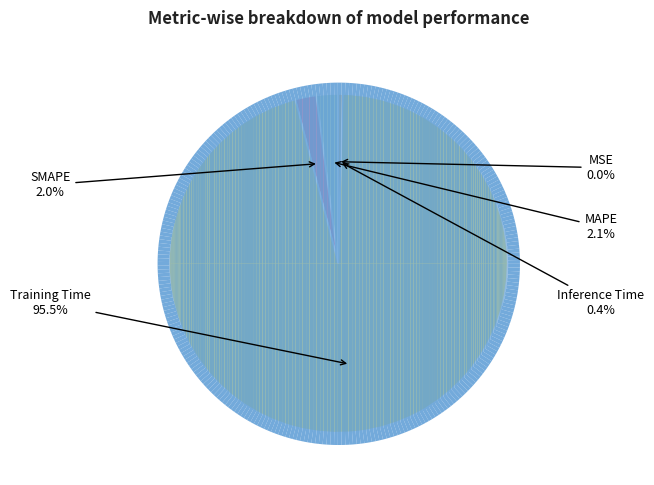

Combined, what portion of the pie is MAPE and Training Time?

97.6%